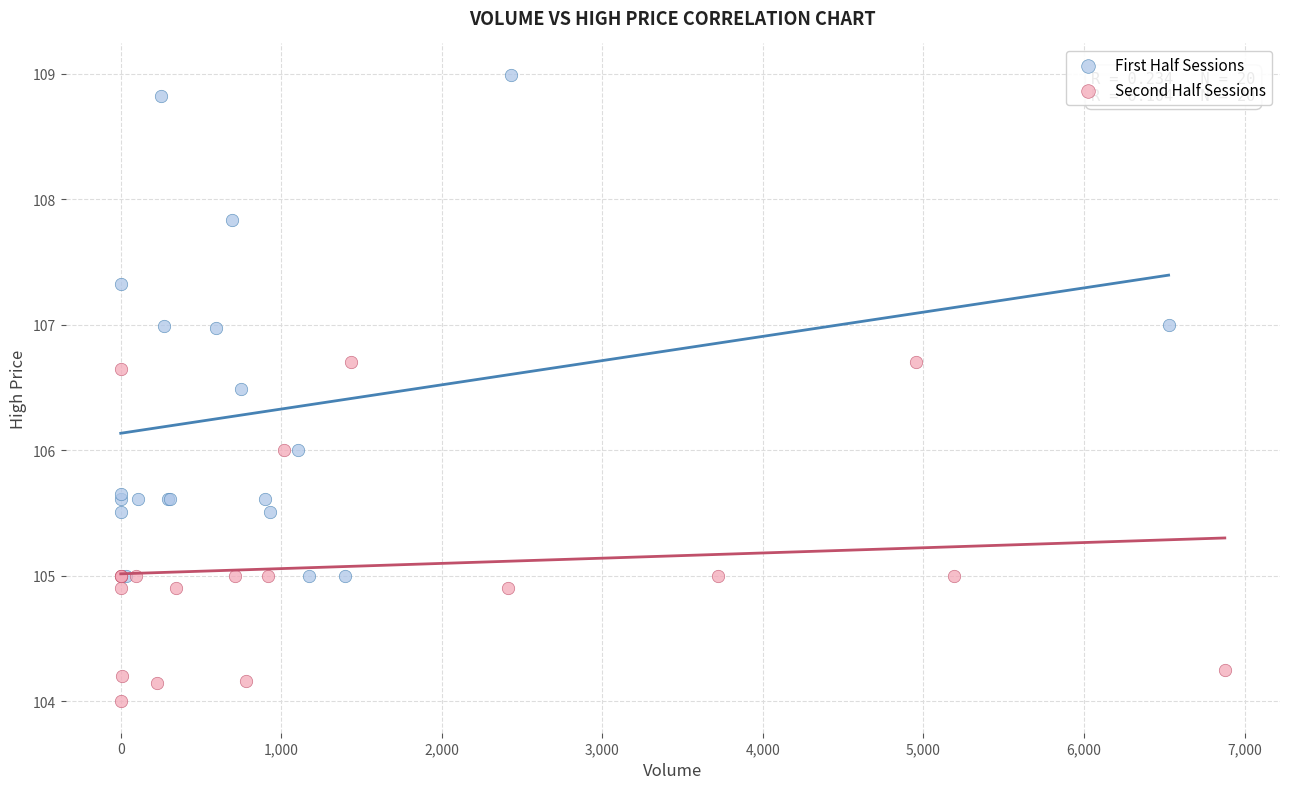

What are all the series names shown in the legend?

First Half Sessions, Second Half Sessions